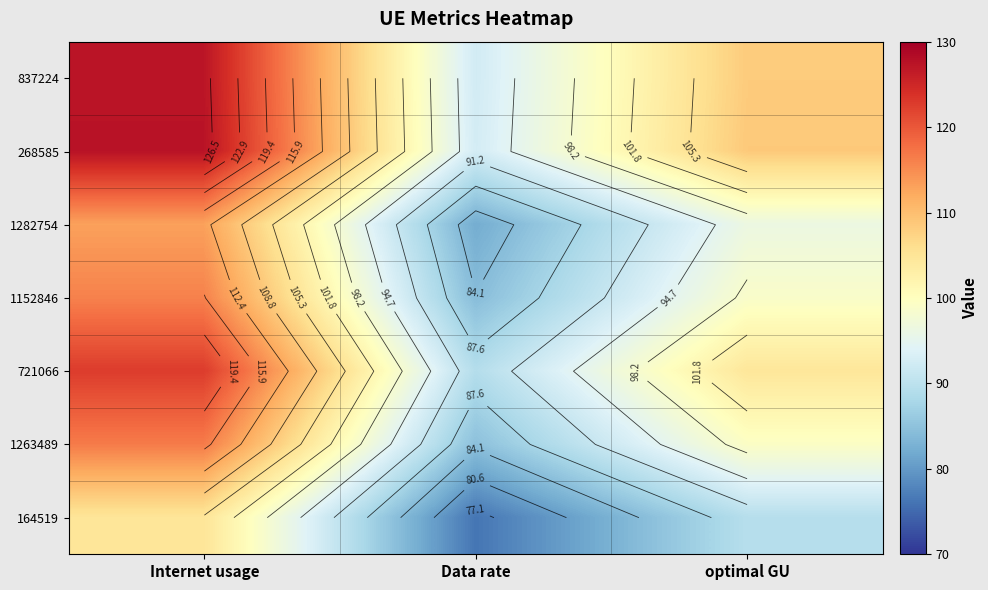

What is the total value across all series at optimal GU?

705.7